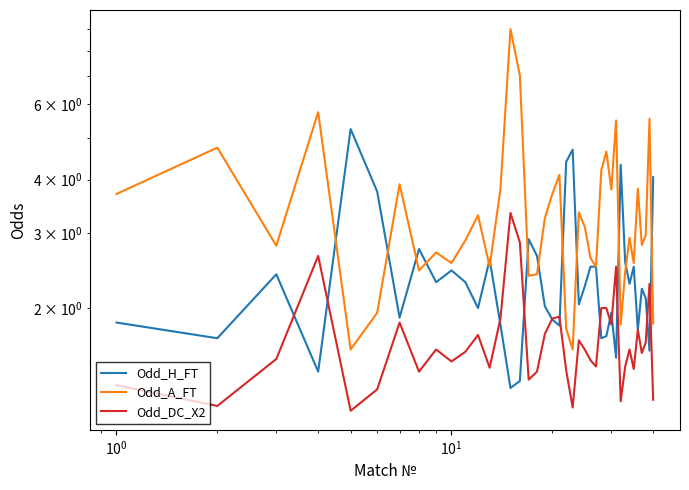

True or false: Odd_DC_X2 and Odd_A_FT intersect in this chart.

False